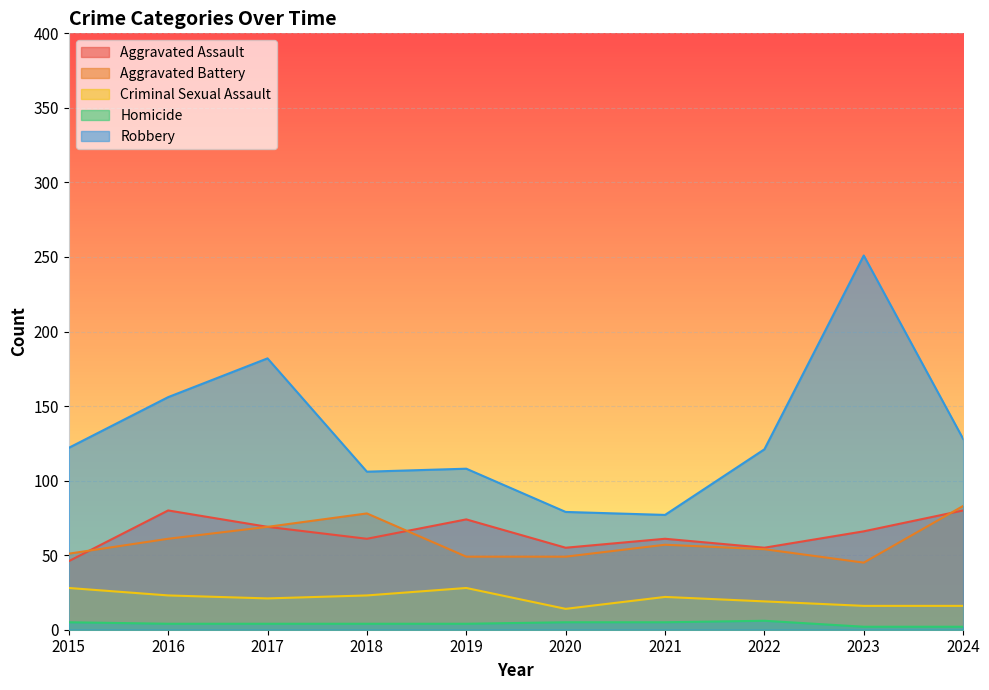

Between 2019 and 2024, which series saw the biggest shift?

Aggravated Battery